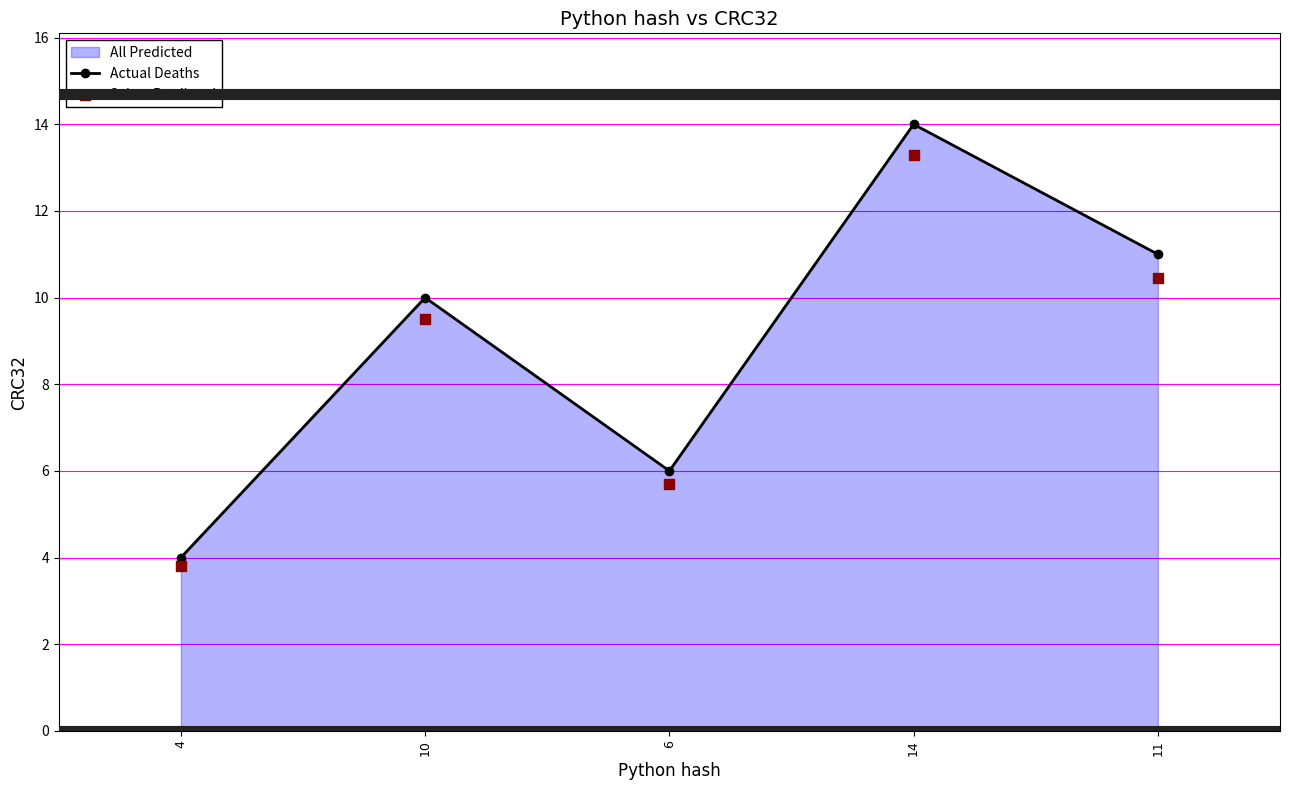

Which series has the largest total across all categories?

Actual Deaths